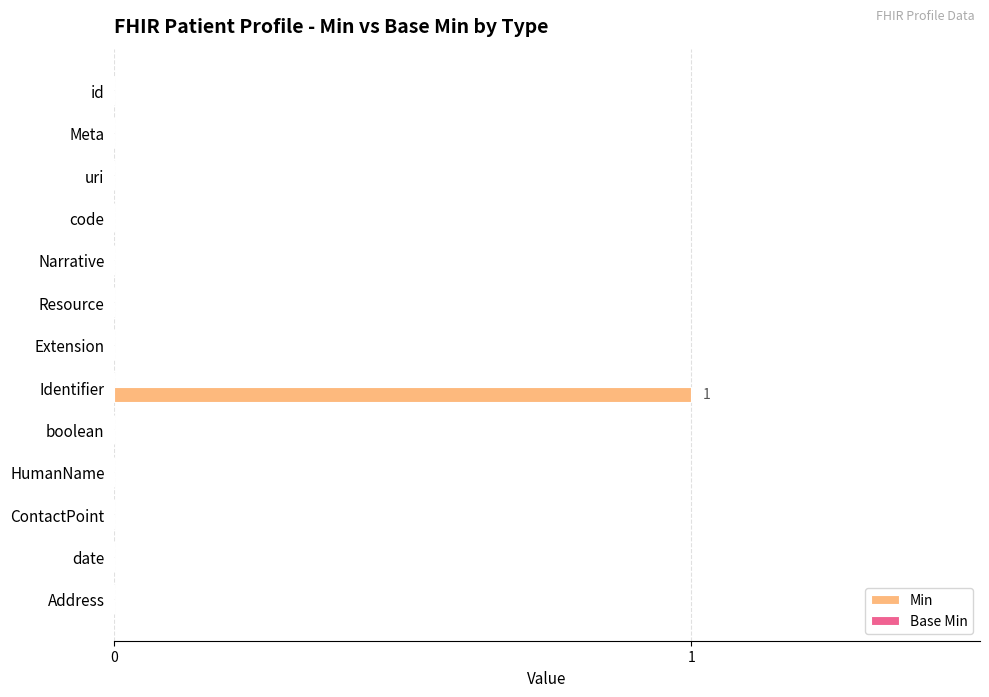

Between Identifier and Meta, which is larger?

Identifier